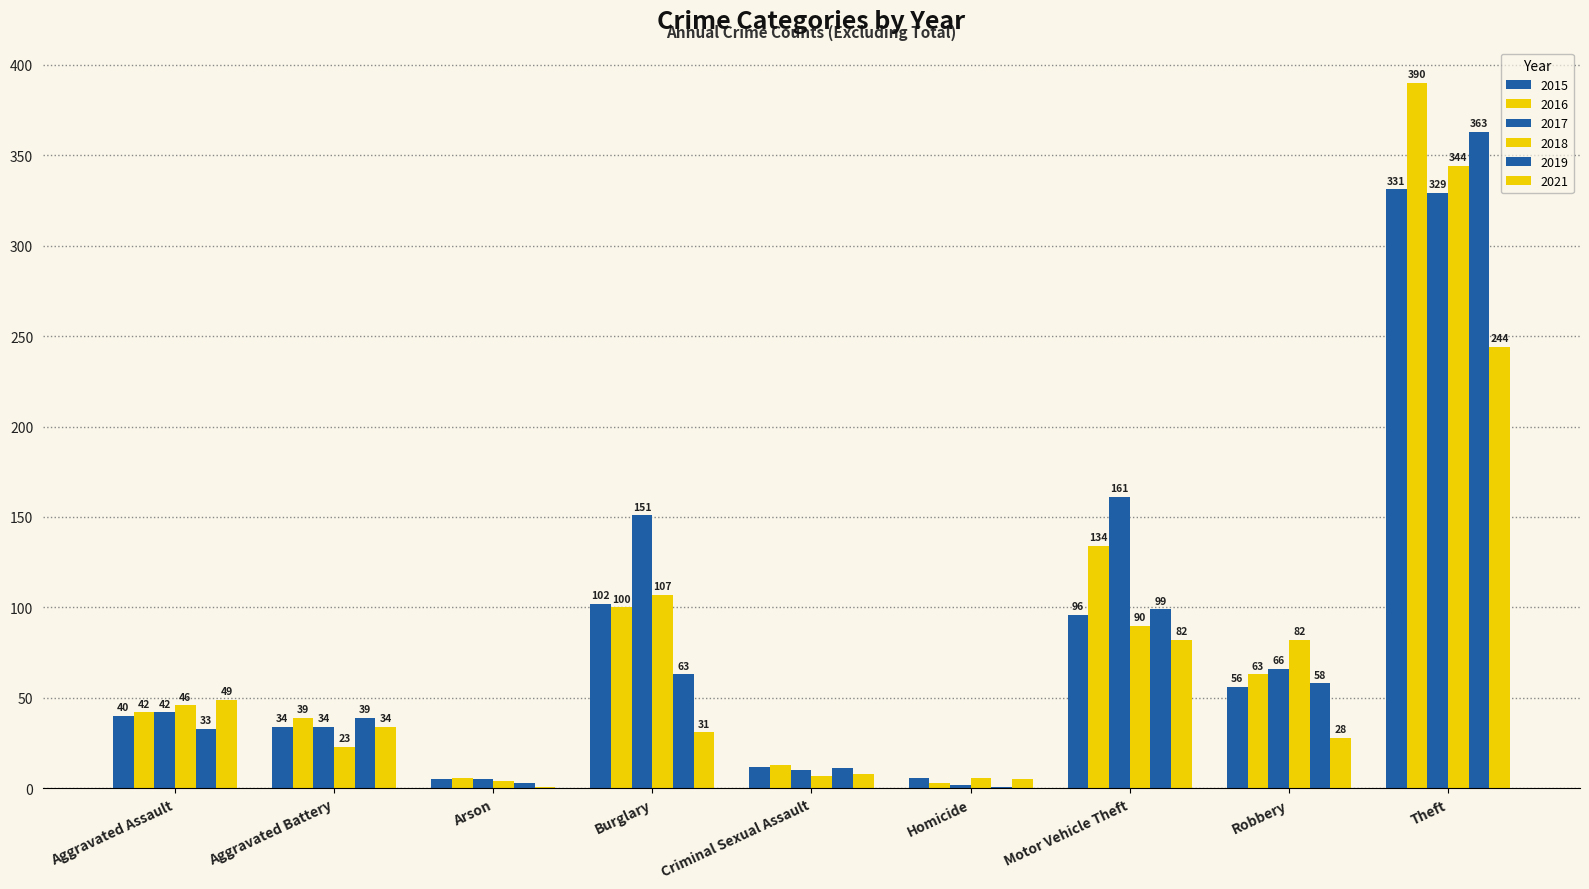

The value of 2017 at Aggravated Battery is 34. True or false?

True